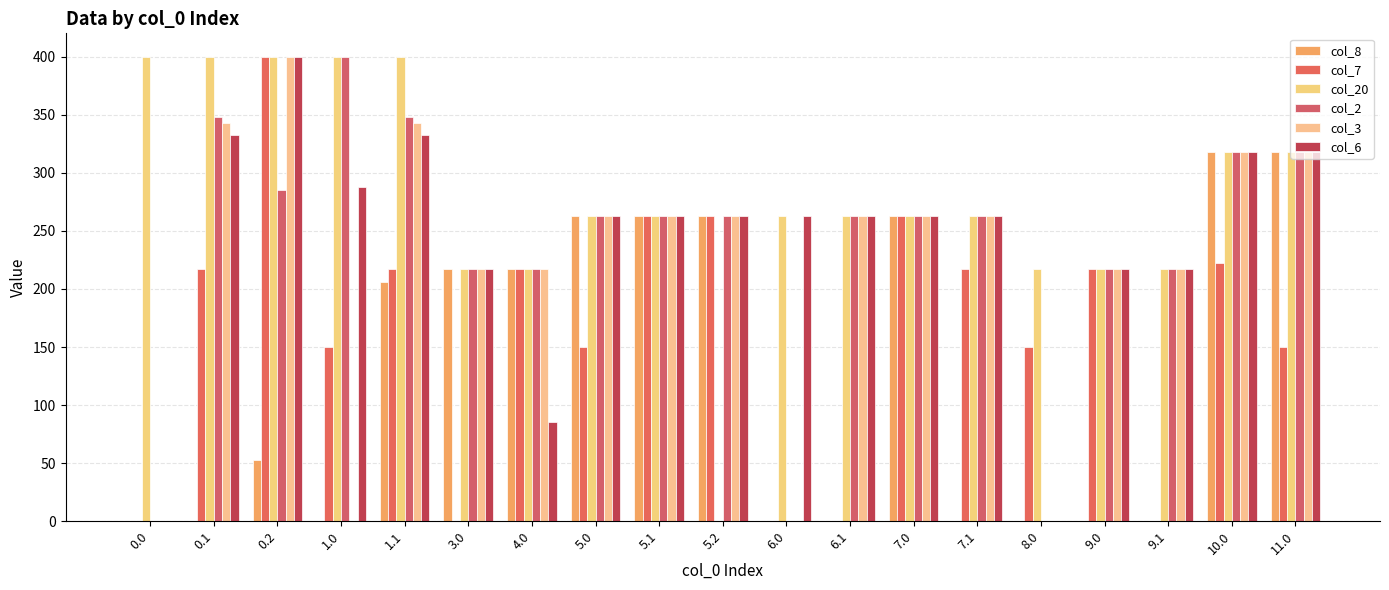

What is the sum of all col_6 values?

4565.6